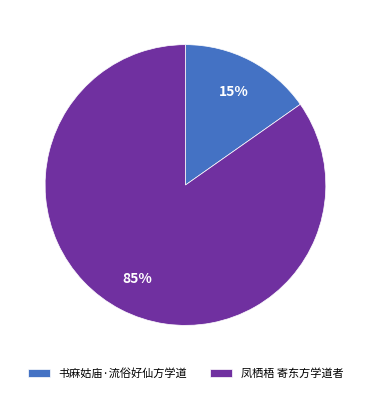

To the nearest percent, what percentage of the pie is 书麻姑庙·流俗好仙方学道?

15%